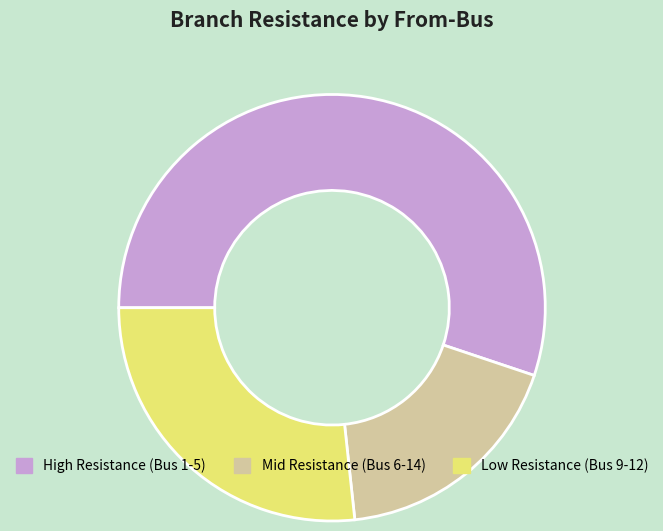

Count the number of slices in the pie.

3